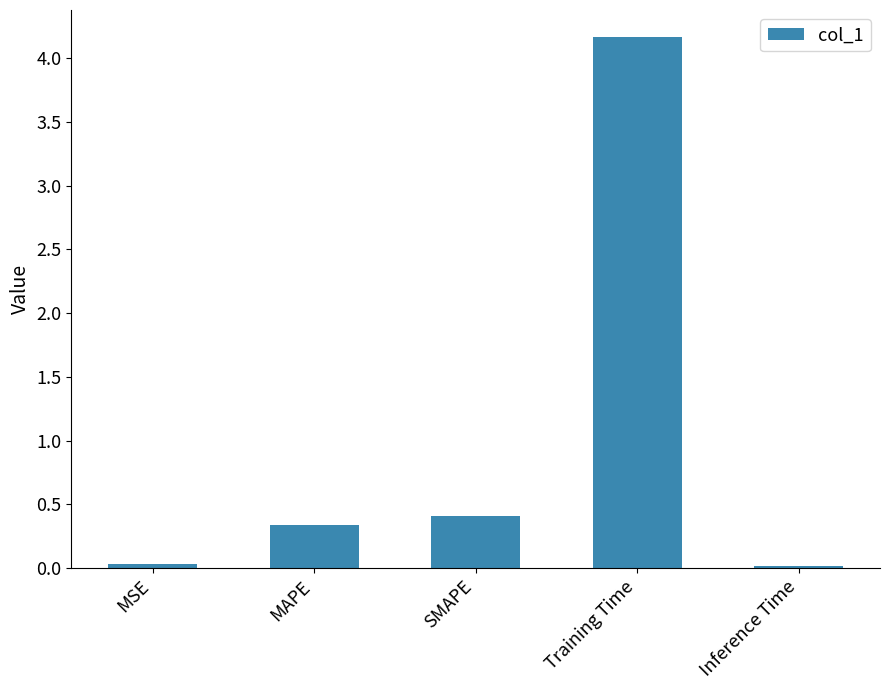

Is it true that the value at MAPE is 0.3?

True